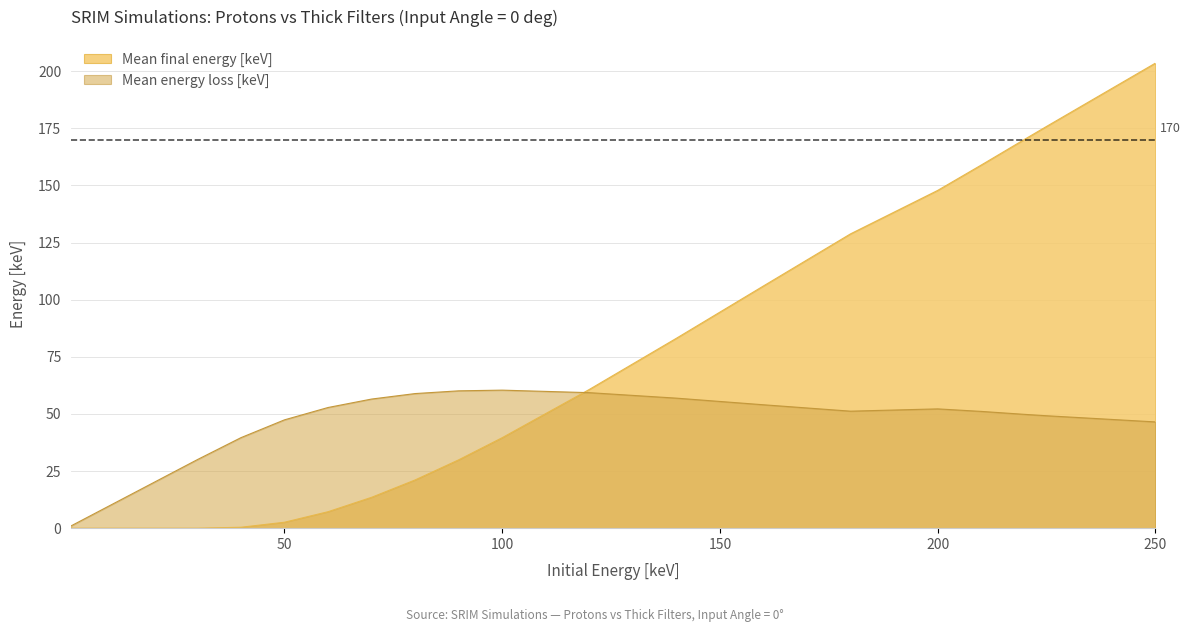

True or false: Mean energy loss [keV] has a value of 49.2 at 225.

True